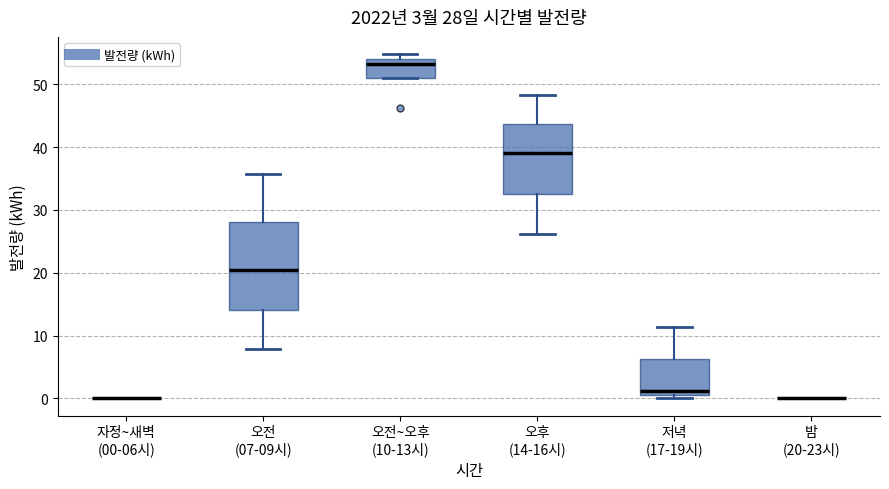

Which box is the tallest, from its lower edge to its upper edge?

오전 (07-09시)